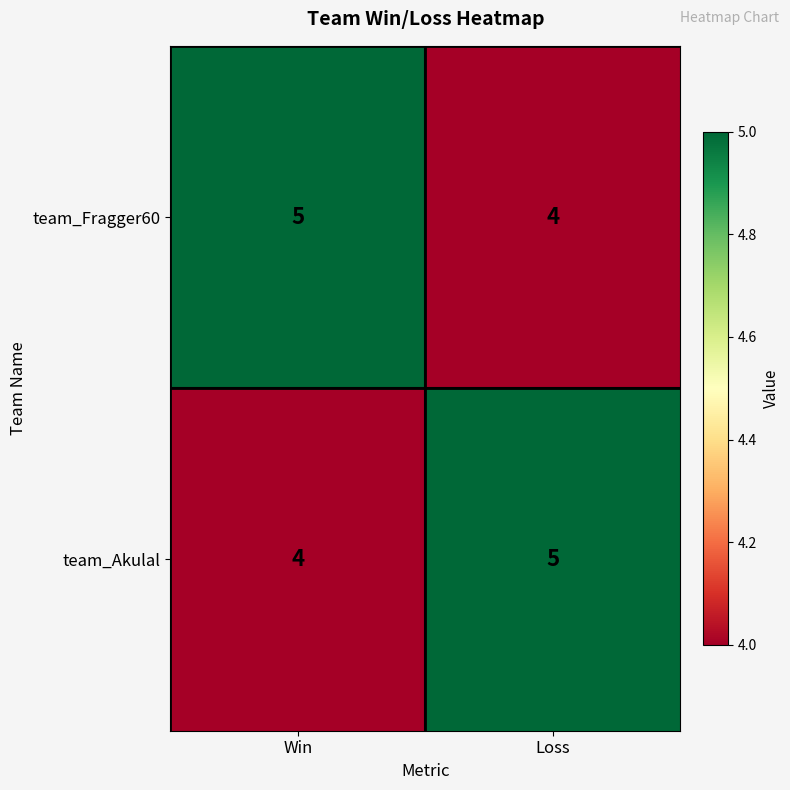

The team_Fragger60 series shows 5 at Win. True or false?

True